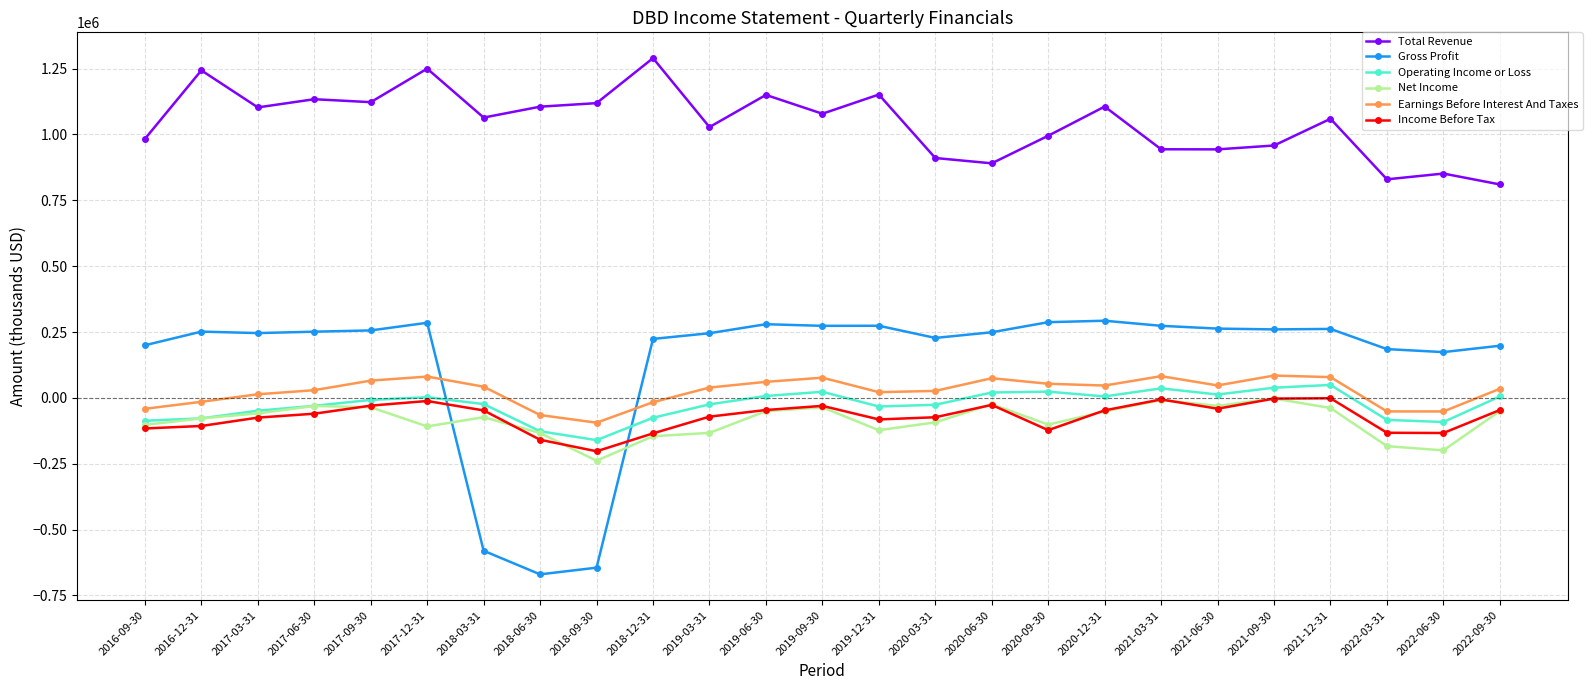

What is the spread (max minus min) of values at 2016-12-31?

1349900